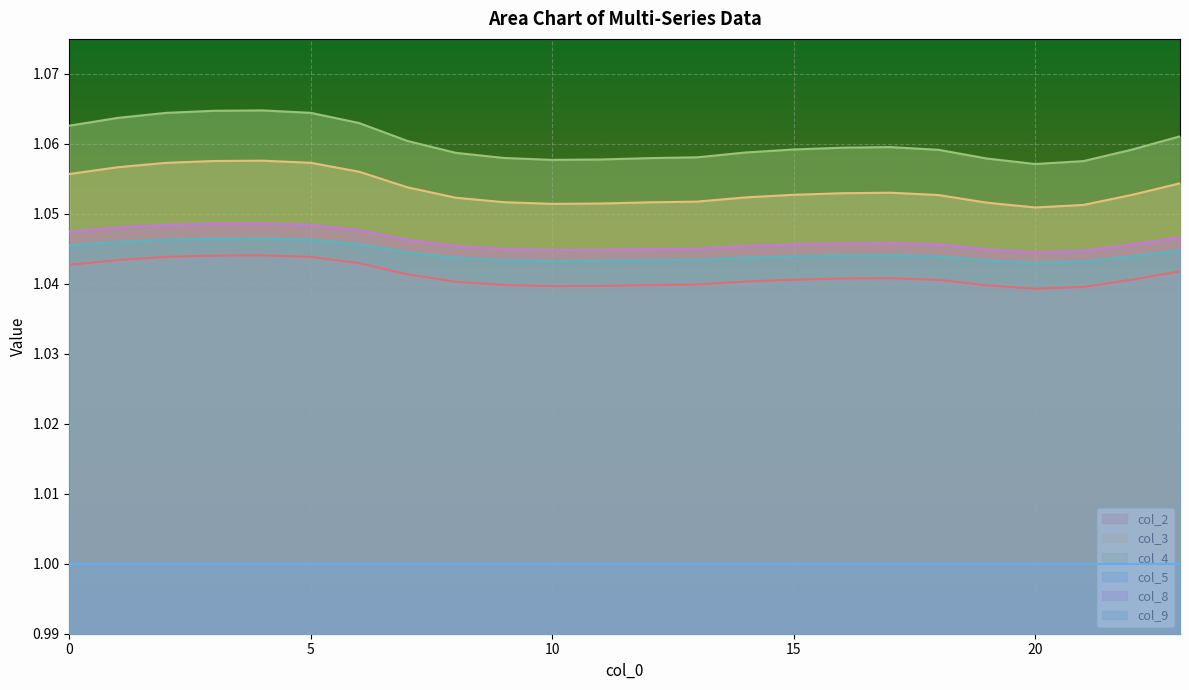

List the labels in order of col_2 value, smallest first.

20, 21, 10, 11, 19, 12, 9, 13, 8, 14, 18, 22, 15, 16, 17, 7, 23, 0, 6, 1, 2, 5, 3, 4